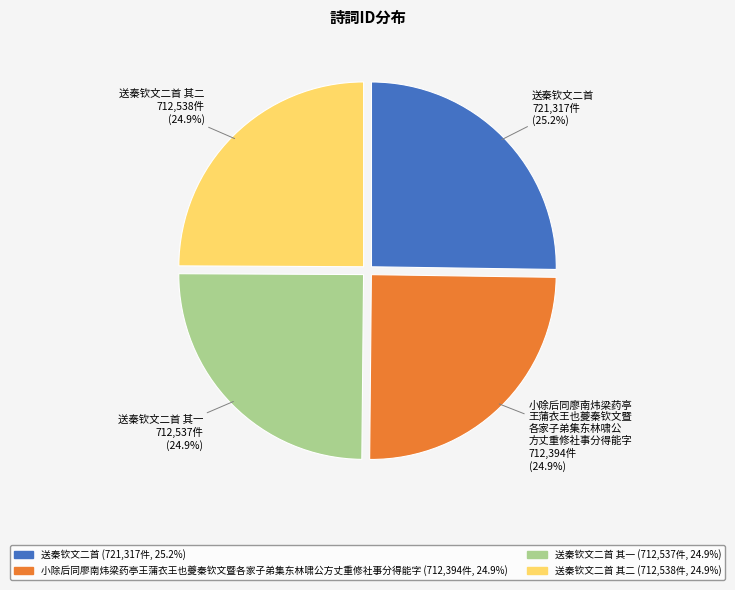

How many slices are in this pie chart?

4